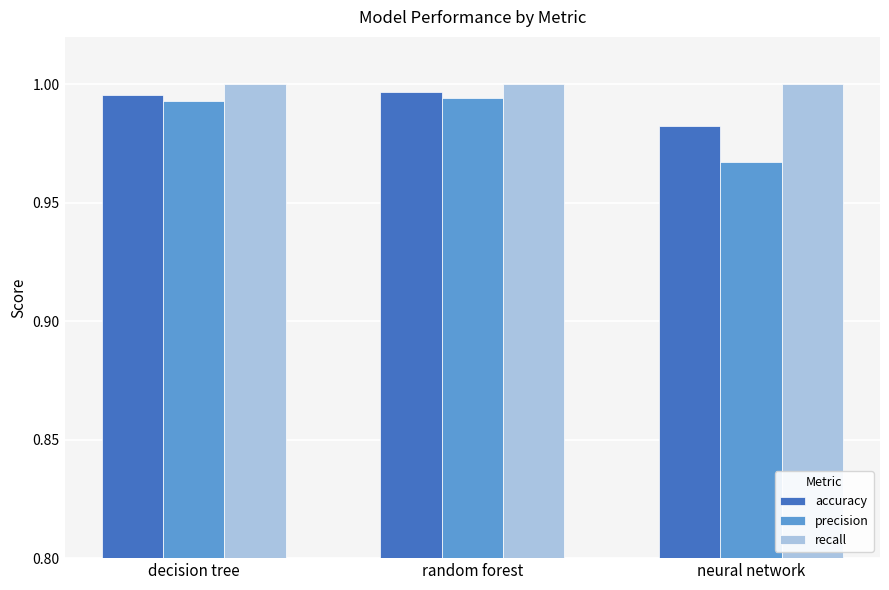

How many bars are there in total?

9